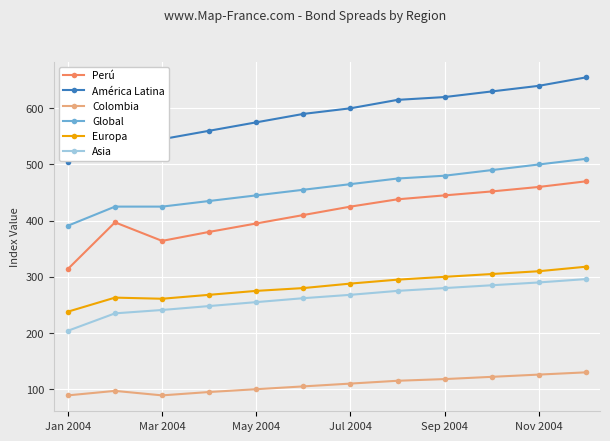

At how many categories does at least one series exceed 533?

11